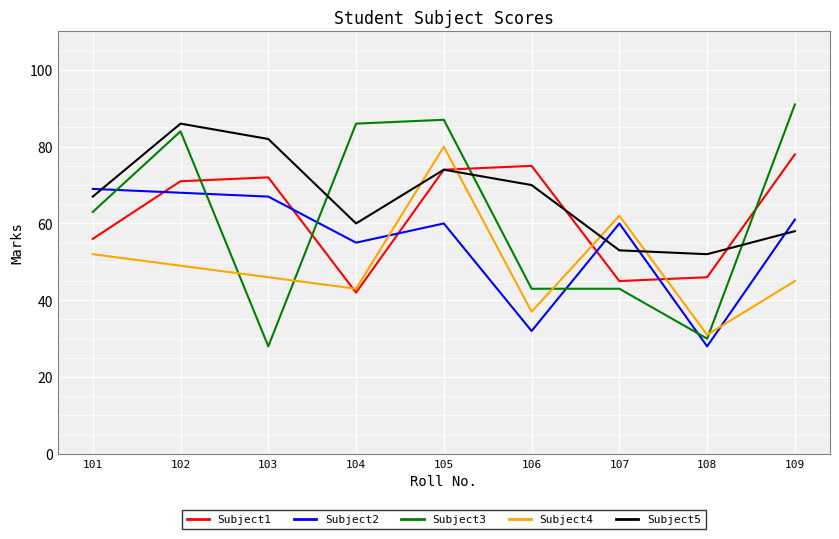

Which series has the largest total across all categories?

Subject5